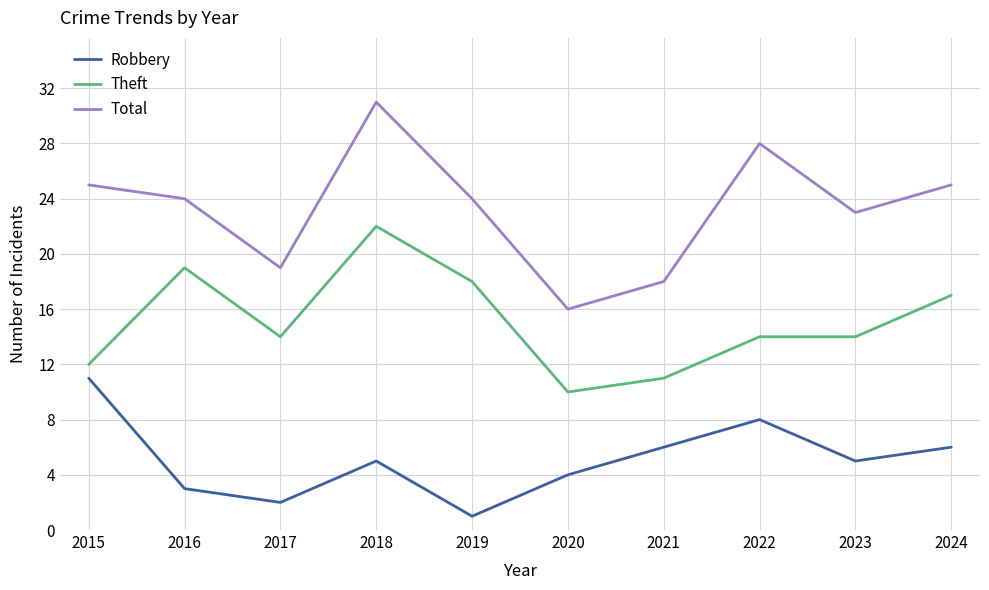

Does the chart display data point markers on the line(s)?

No